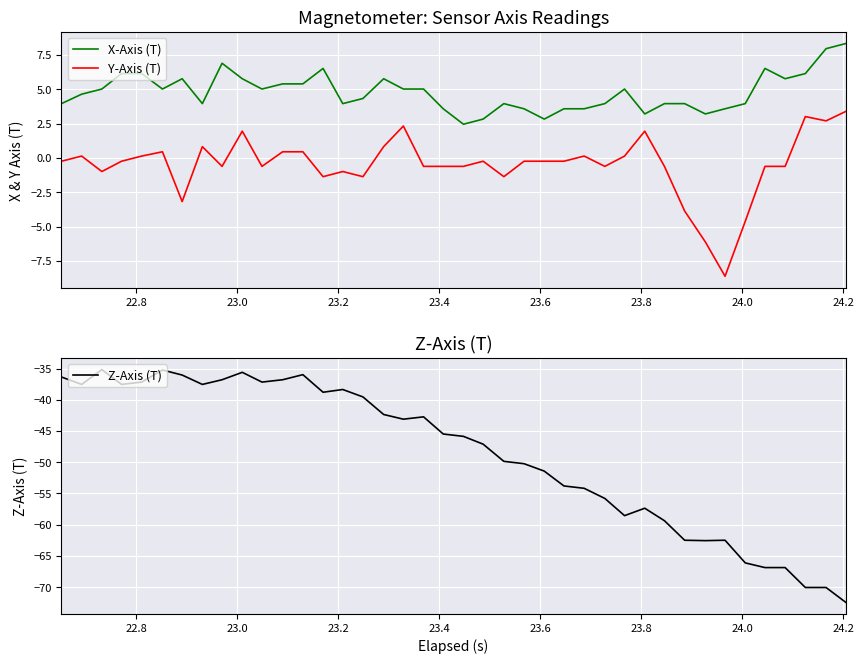

What is the minimum value for Y-Axis (T)?

-8.6